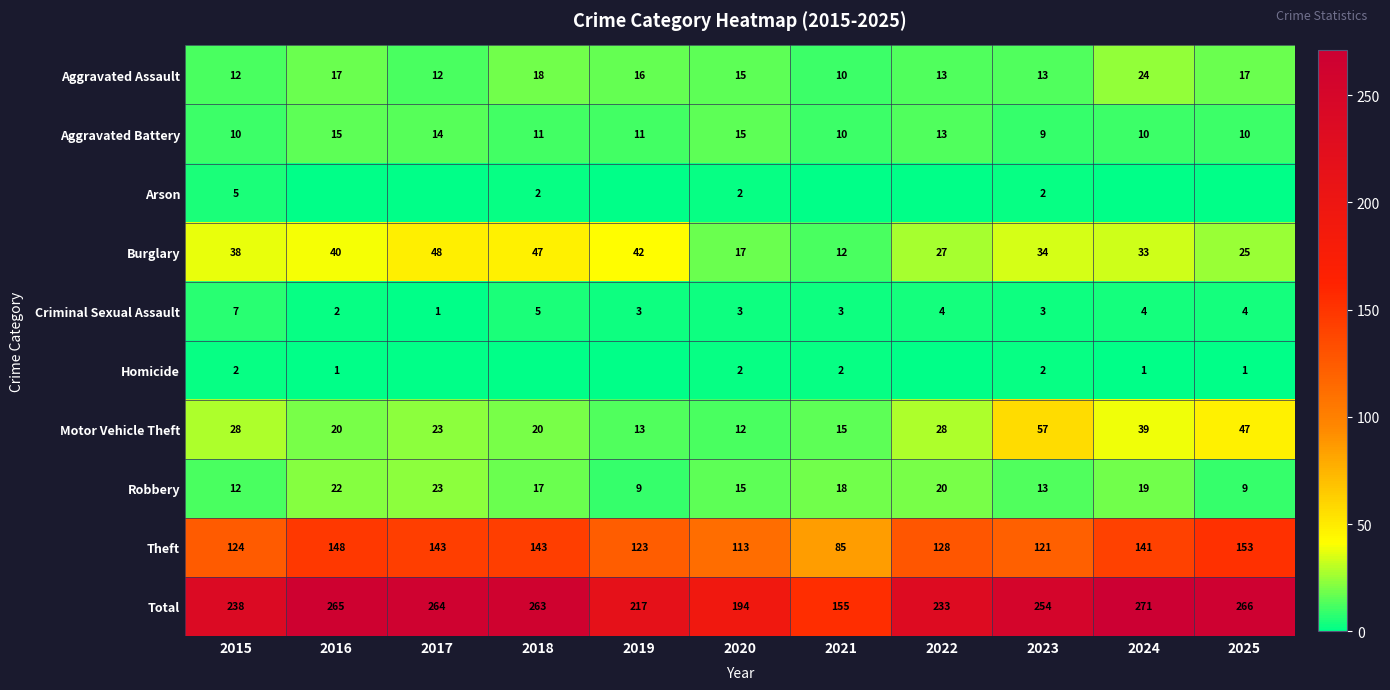

What is the average value of the Burglary series?

33